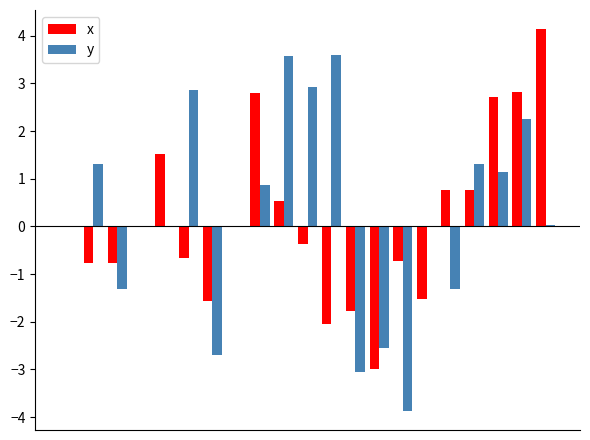

What is the sum of all y values?

5.1